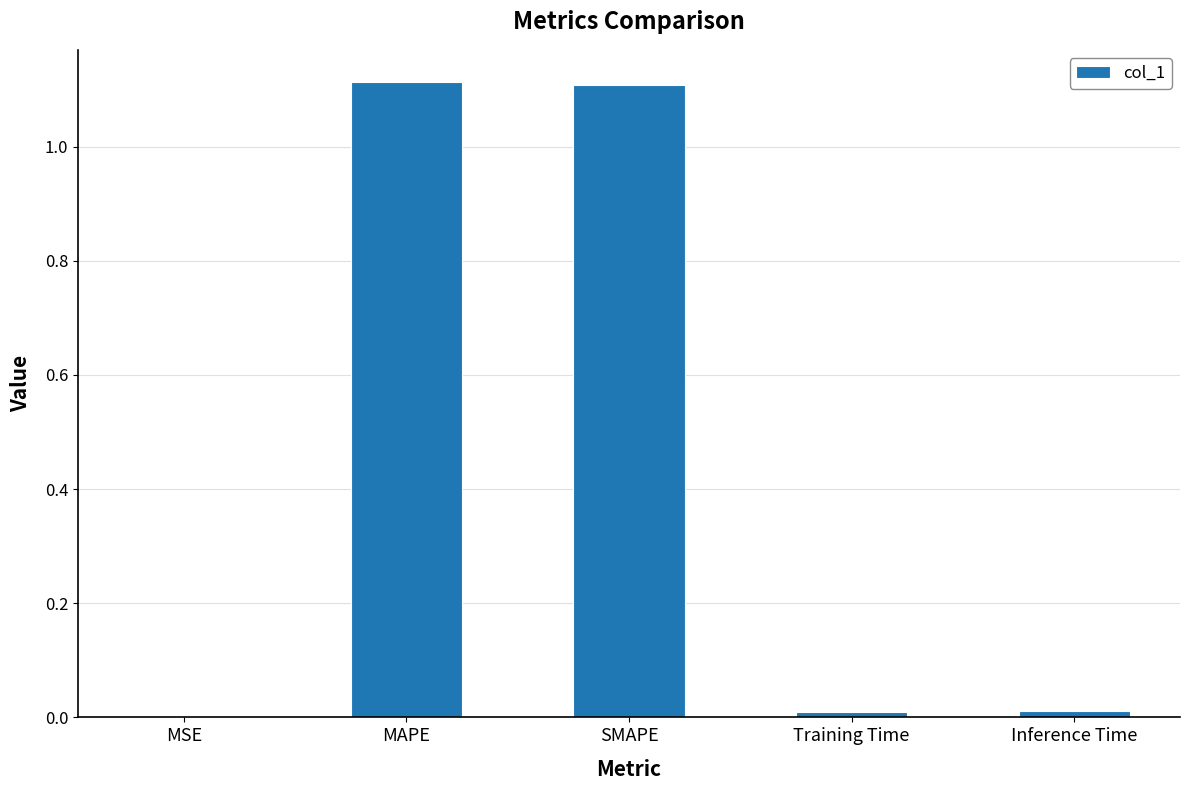

What is the average value?

0.4